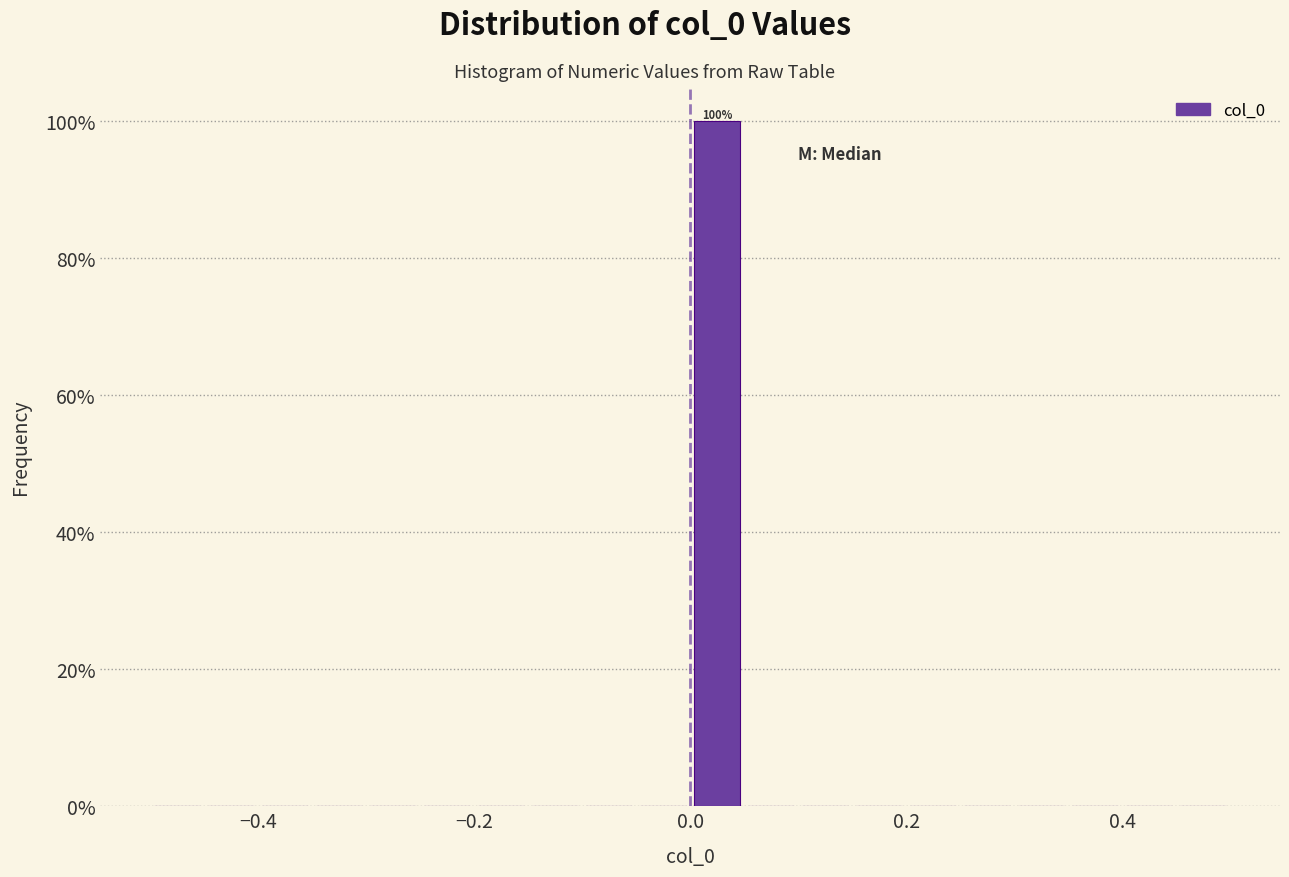

Read against the x-axis, roughly where is the centre of the tallest bar?

0.02